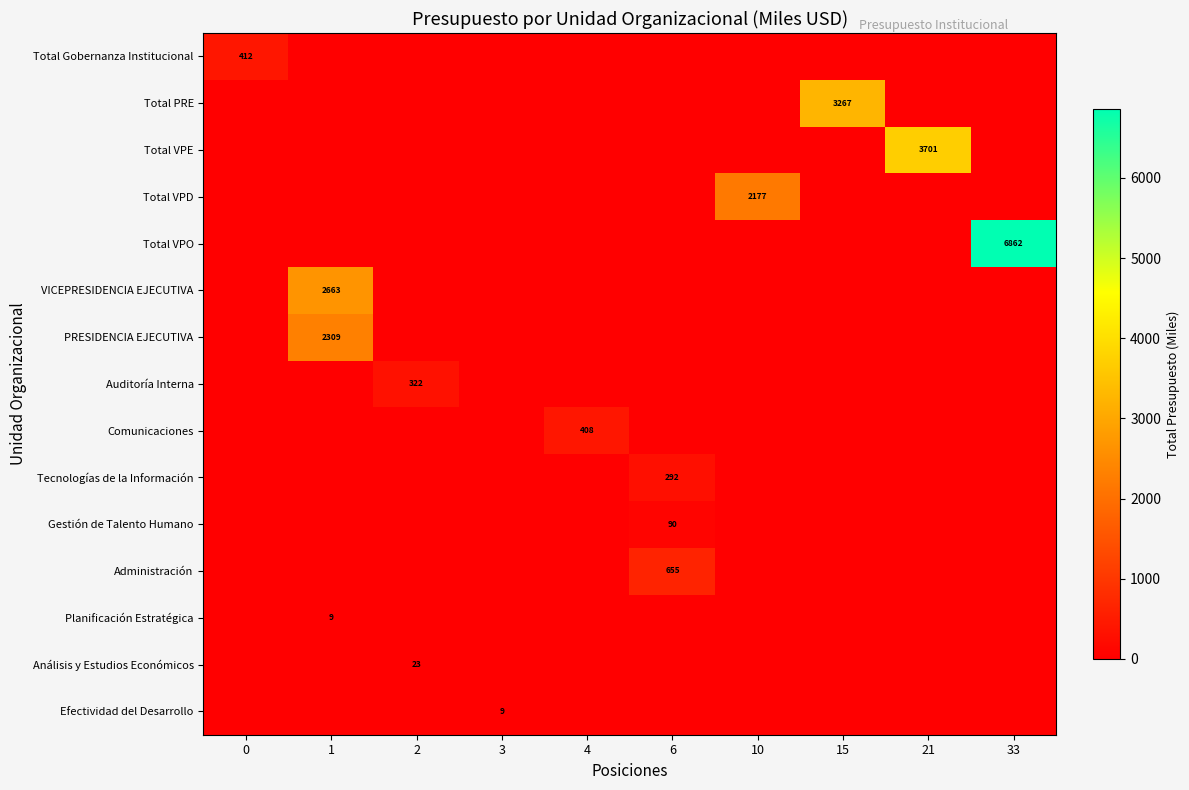

What is the total value across all series at 21?

3700.9